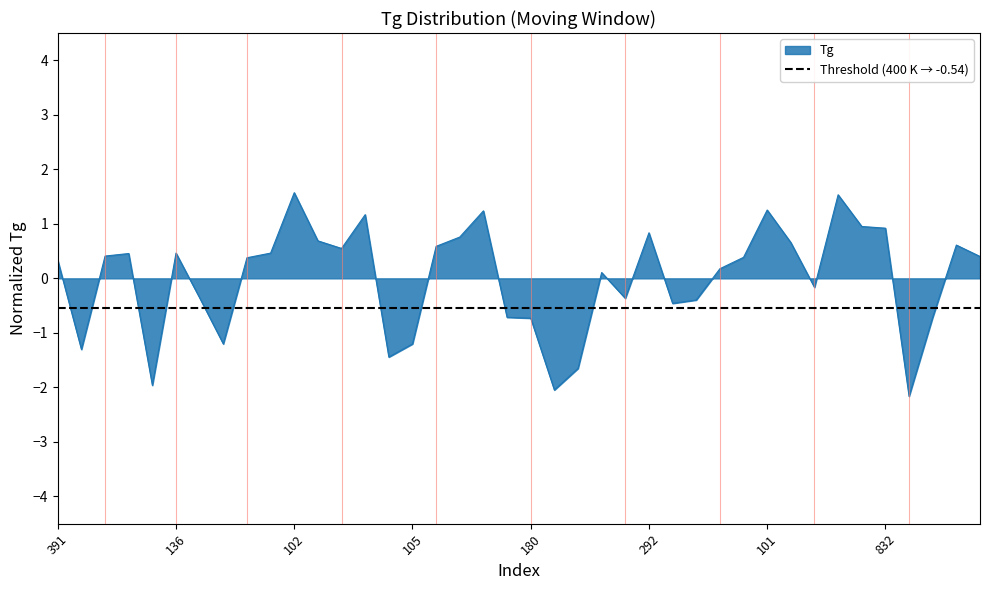

Rank the categories by value from highest to lowest.

102, 220, 101, 28, 75, 91, 832, 292, 233, 33, 9, 46, 215, 283, 136, 828, 365, 280, 5, 278, 380, 391, 4, 516, 252, 243, 242, 234, 223, 184, 188, 180, 107, 105, 94, 85, 69, 35, 24, 7